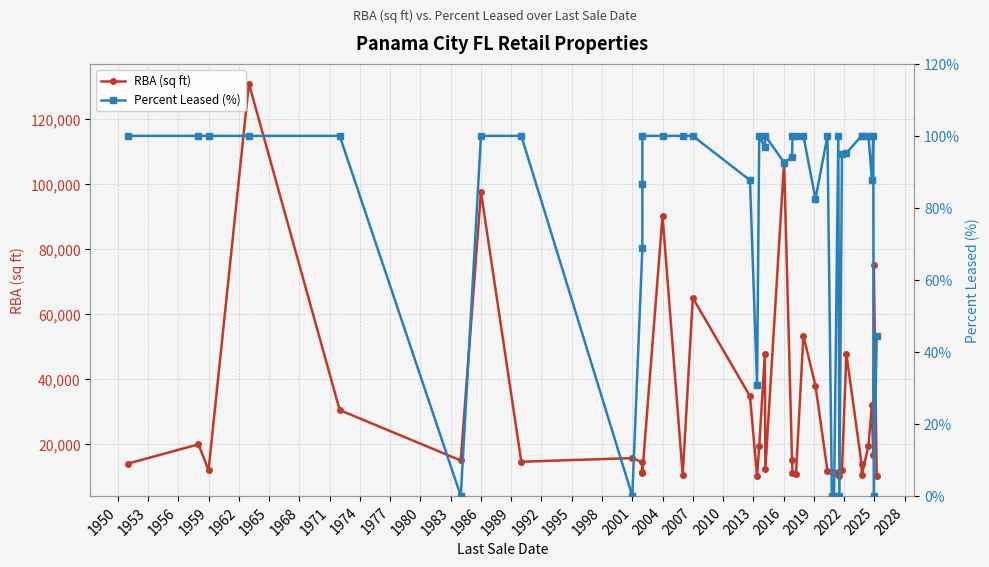

Rank the series by their average value, from highest to lowest.

RBA (sq ft), Percent Leased (%)